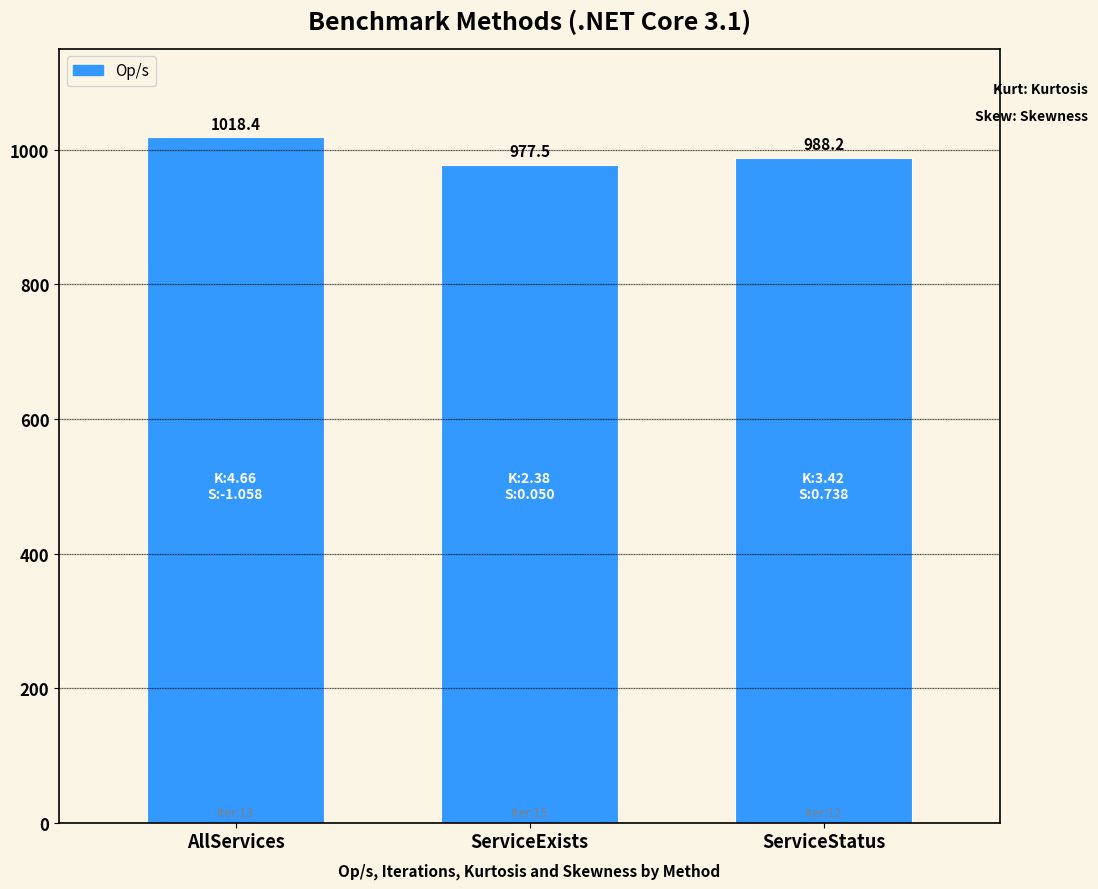

The chart shows a value of 1689.2 at AllServices. True or false?

False